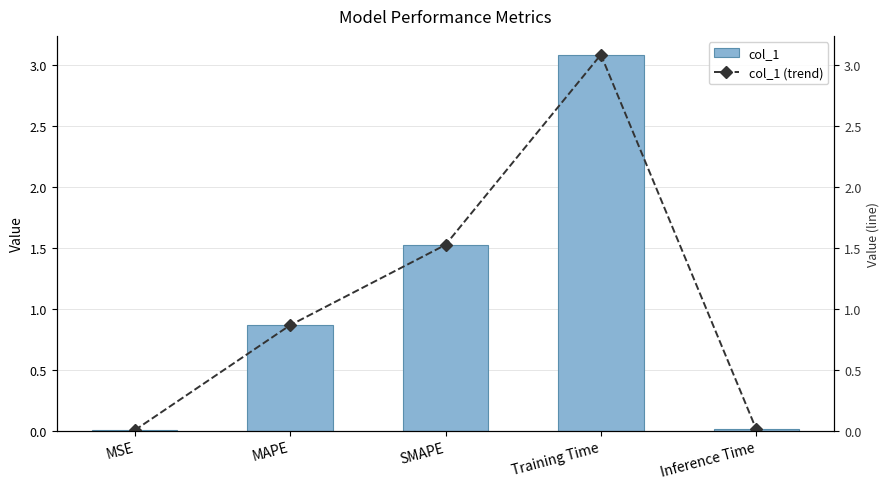

At which label is col_1 closest to 1?

MAPE